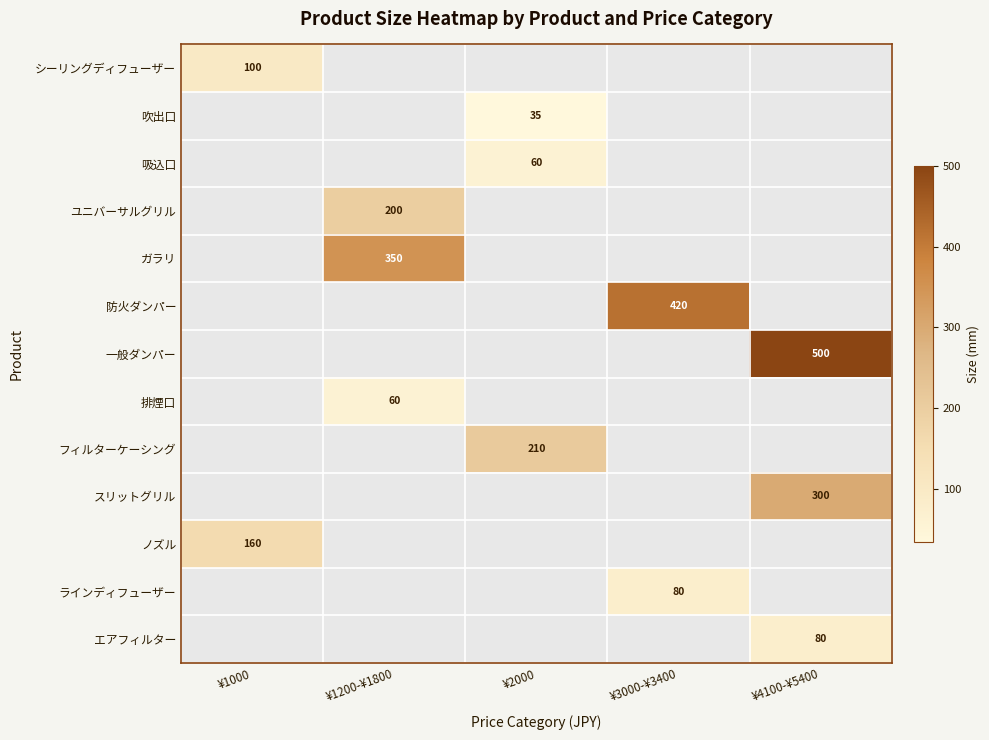

How many categories are shown in the chart?

5